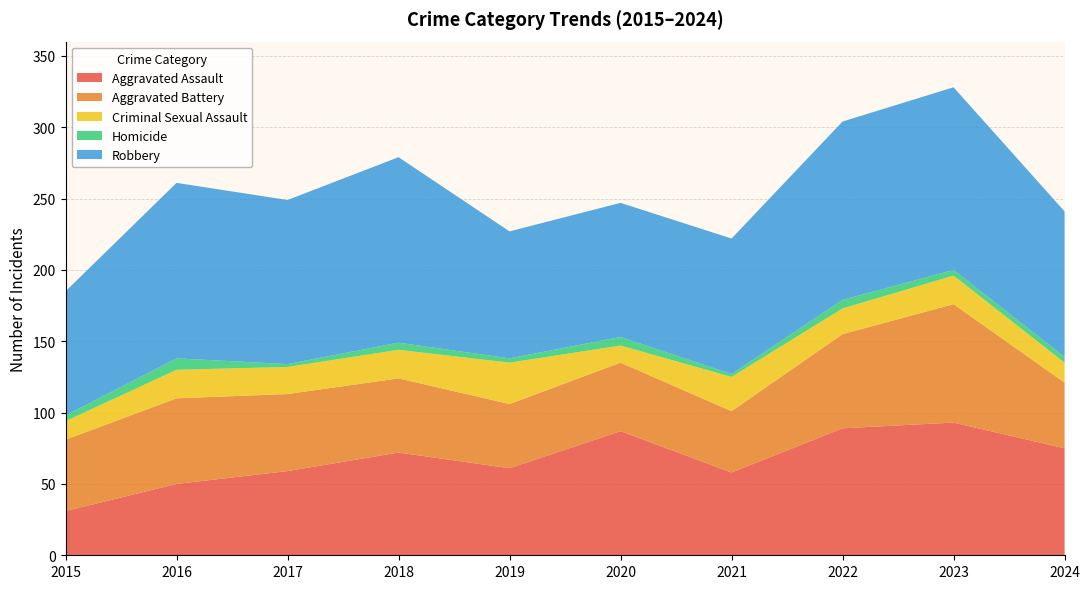

Reading right to left, what are all the values shown in this chart?

Aggravated Assault: 2024=75	2023=93	2022=89	2021=58	2020=87	2019=61	2018=72	2017=59	2016=50	2015=31
Aggravated Battery: 2024=46	2023=83	2022=66	2021=43	2020=48	2019=45	2018=52	2017=54	2016=60	2015=50
Criminal Sexual Assault: 2024=14	2023=20	2022=18	2021=24	2020=12	2019=29	2018=20	2017=19	2016=20	2015=13
Homicide: 2024=4	2023=4	2022=6	2021=2	2020=6	2019=3	2018=5	2017=2	2016=8	2015=4
Robbery: 2024=102	2023=128	2022=125	2021=95	2020=94	2019=89	2018=130	2017=115	2016=123	2015=87